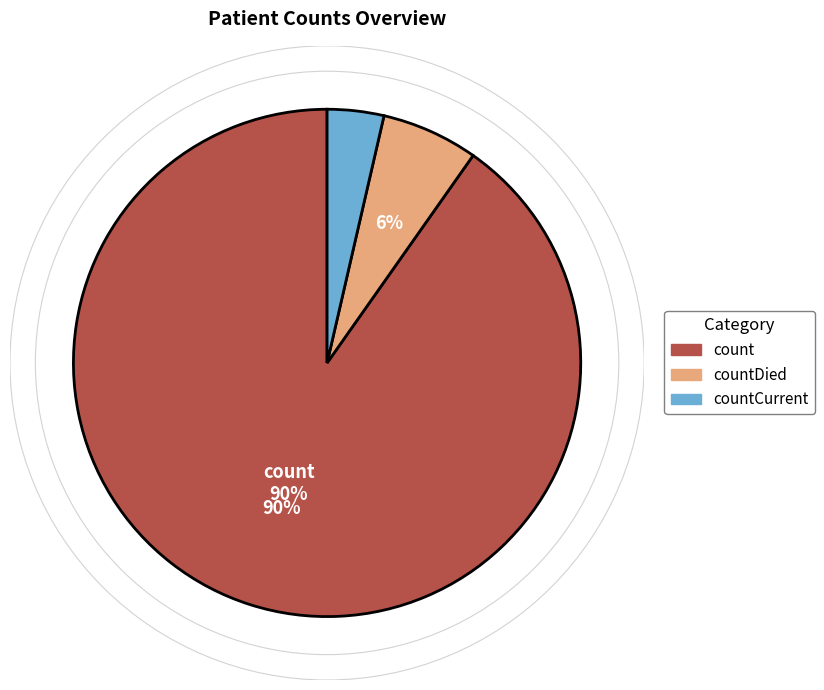

Does any single category account for the majority?

Yes